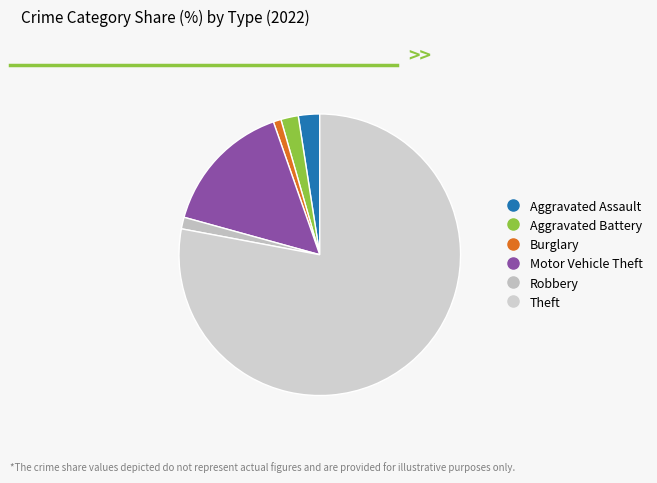

What percentage do Robbery and Burglary together represent?

2.2%